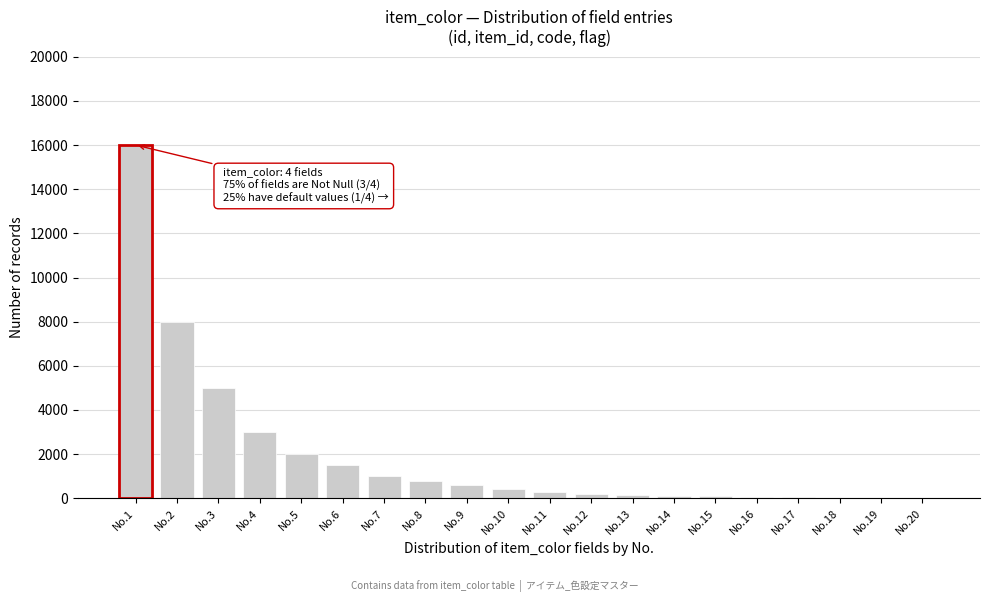

Approximately how many times larger is the value at No.5 compared to No.7?

2.0